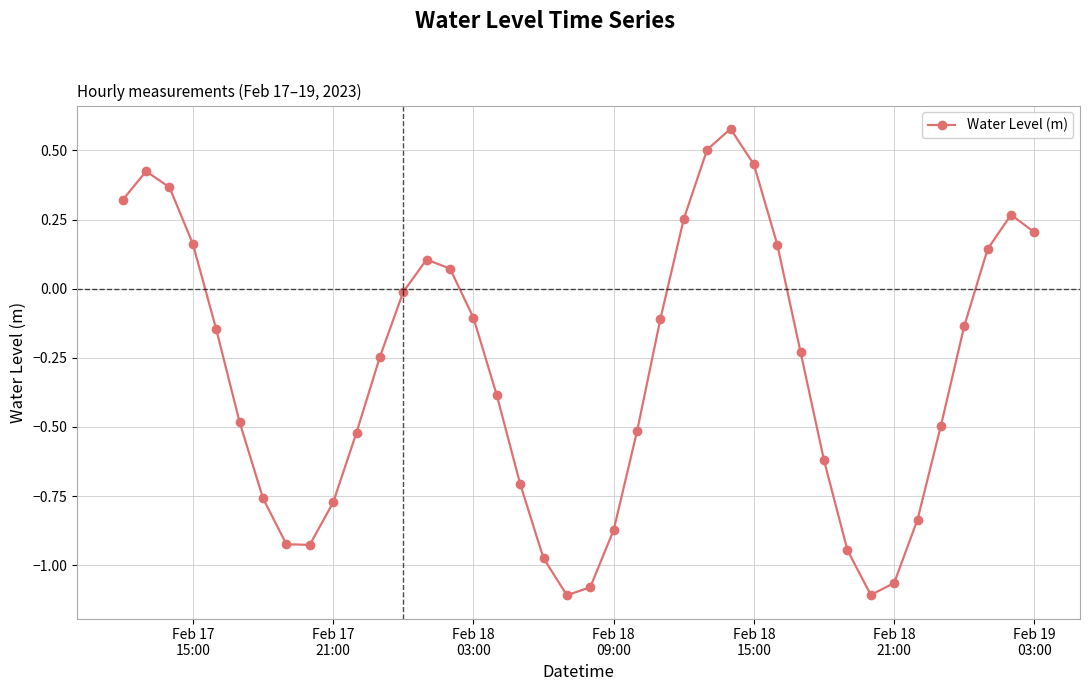

What is the average value?

-0.3